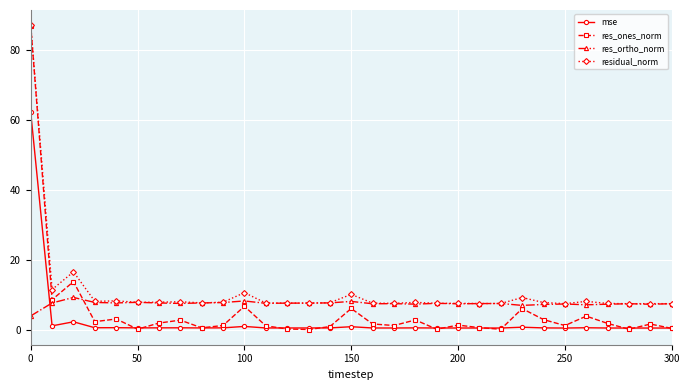

True or false: res_ones_norm has more than 1 interior local peaks.

True